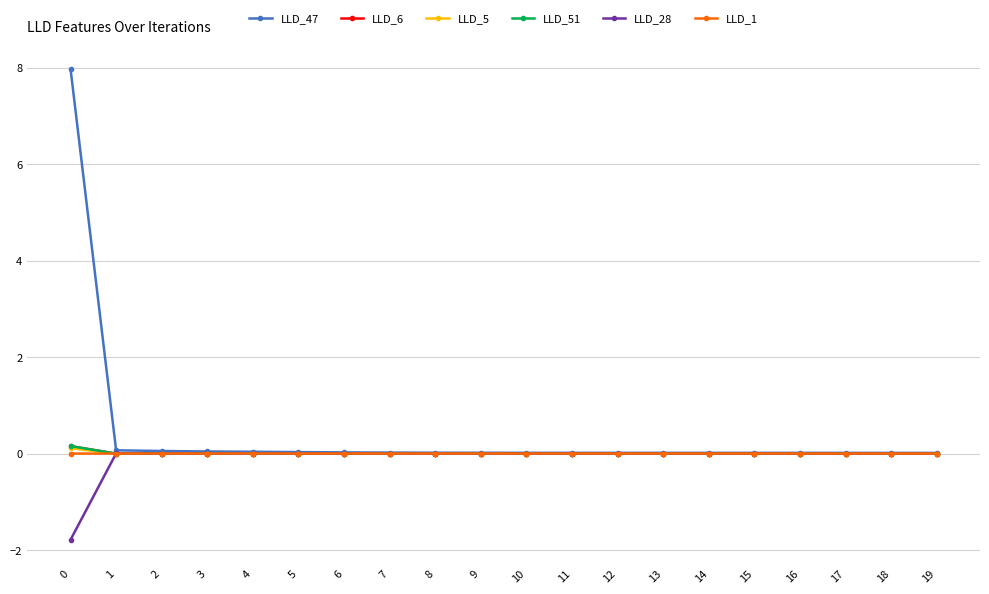

What is the lowest value of the LLD_28 series?

-1.8